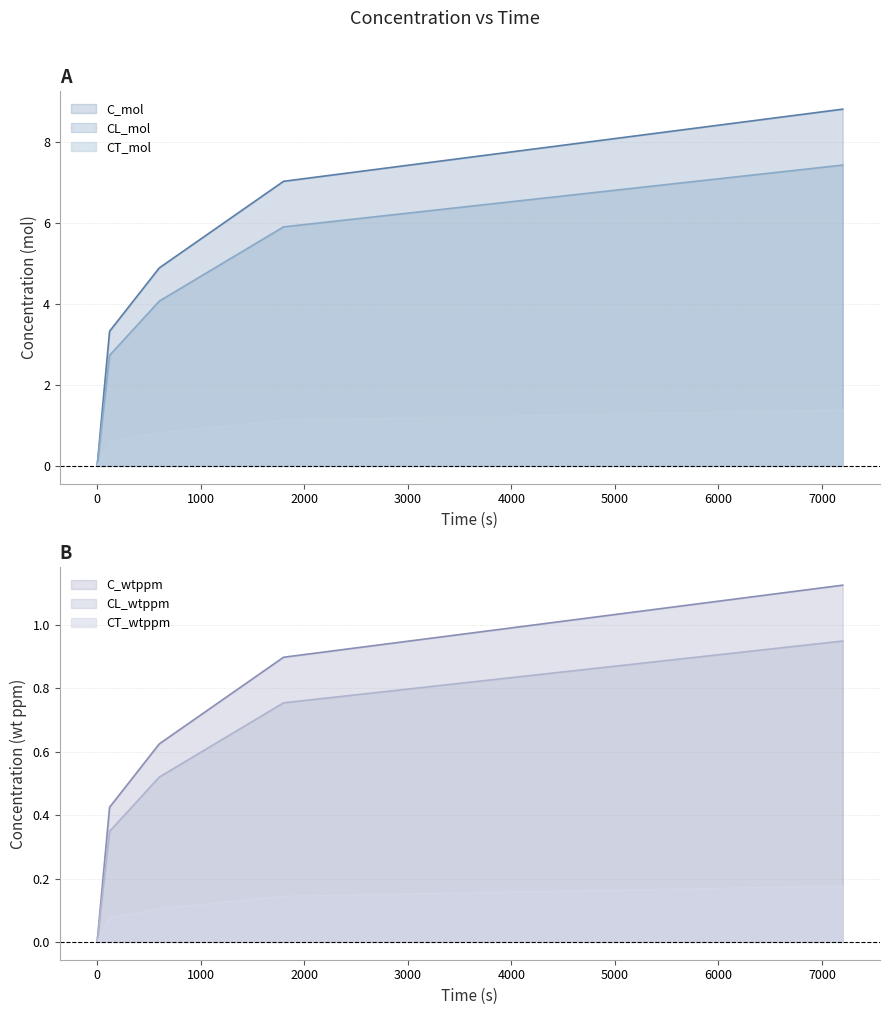

What is the average value of the C_mol series?

4.8